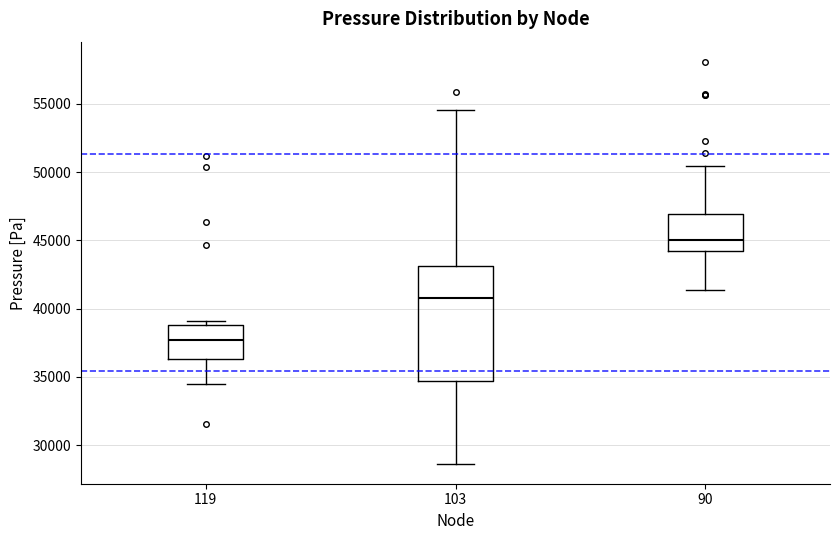

Reading left to right, read every box against the y-axis: the position of its median line, the range the box covers, and the ends of its whiskers. The values are not printed on the chart, so give them approximately, as read against the axis.

119: median 37500, box 36500 to 39000, whiskers 34500 to 39000 (just above the box's upper edge)
103: median 41000, box 34500 to 43000, whiskers 28500 to 54500
90: median 45000, box 44000 to 47000, whiskers 41500 to 50500